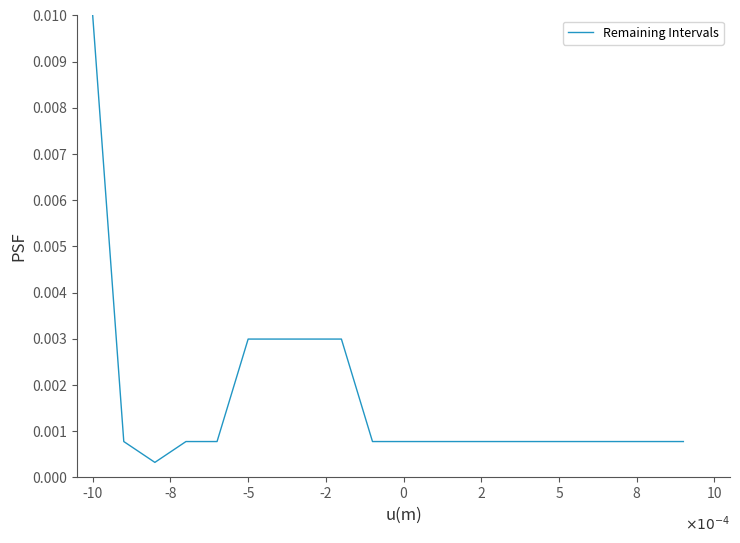

Which label corresponds to the largest value in the chart?

-10